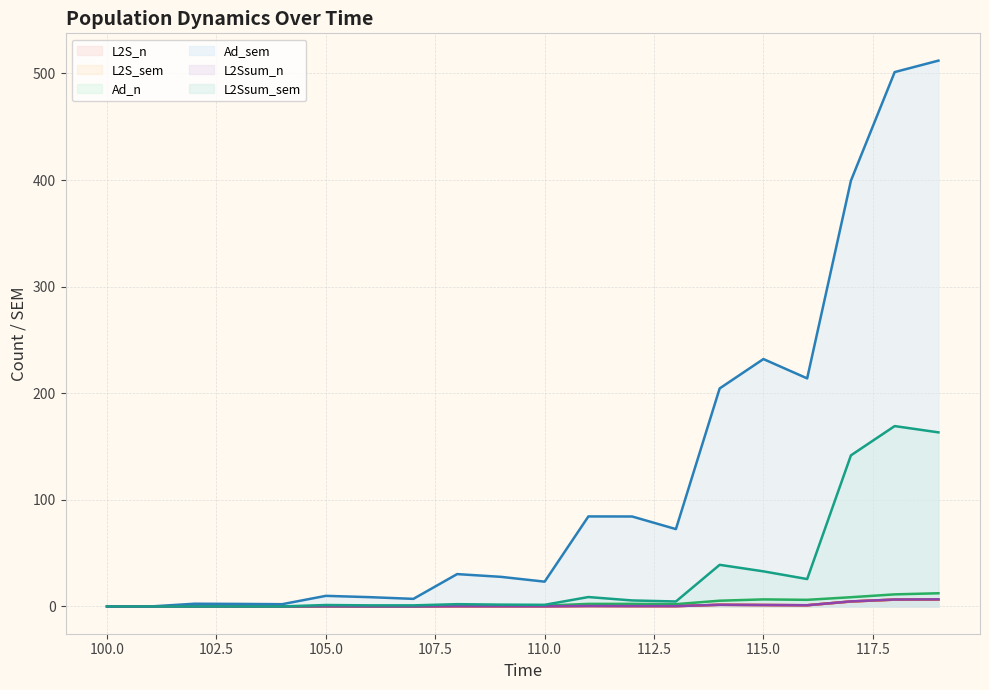

What is the greatest value displayed?

512.0